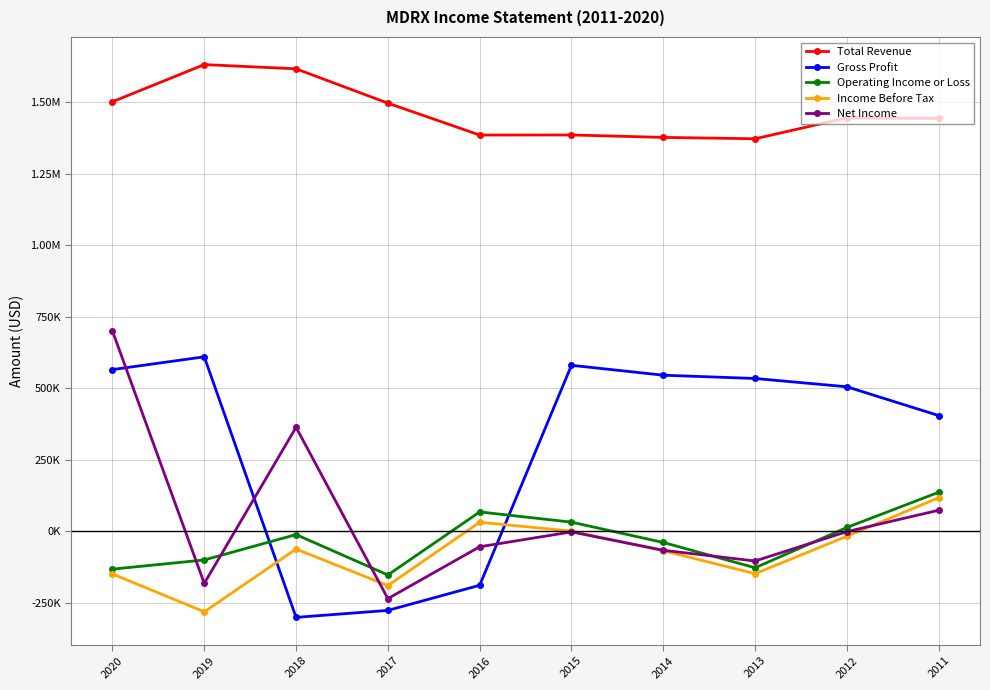

What are all the series names shown in the legend?

Total Revenue, Gross Profit, Operating Income or Loss, Income Before Tax, Net Income